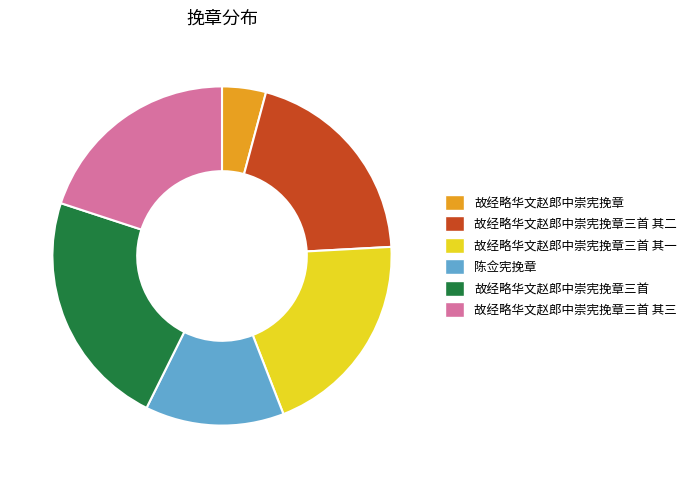

Which slice is the smallest?

故经略华文赵郎中崇宪挽章